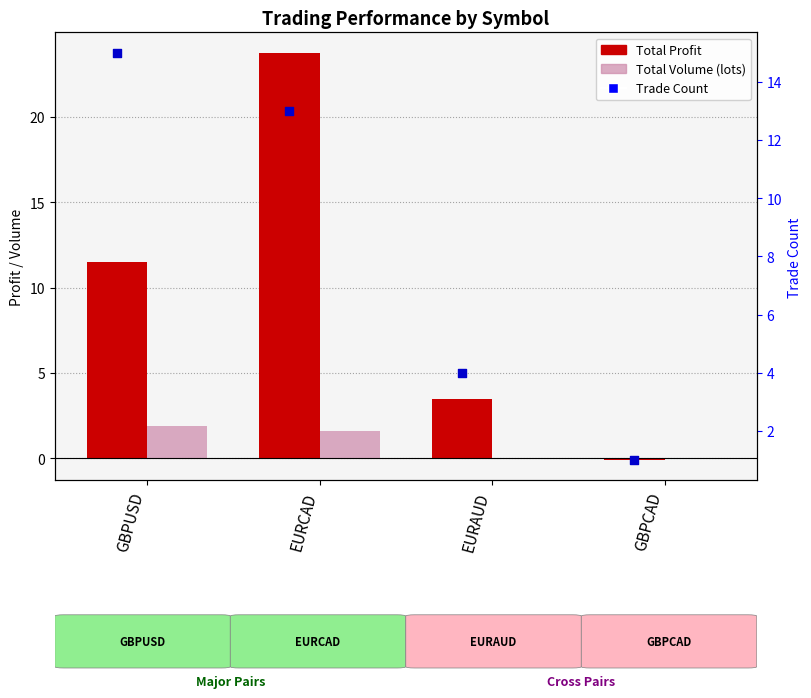

Which series reaches the maximum Y coordinate?

Total Profit